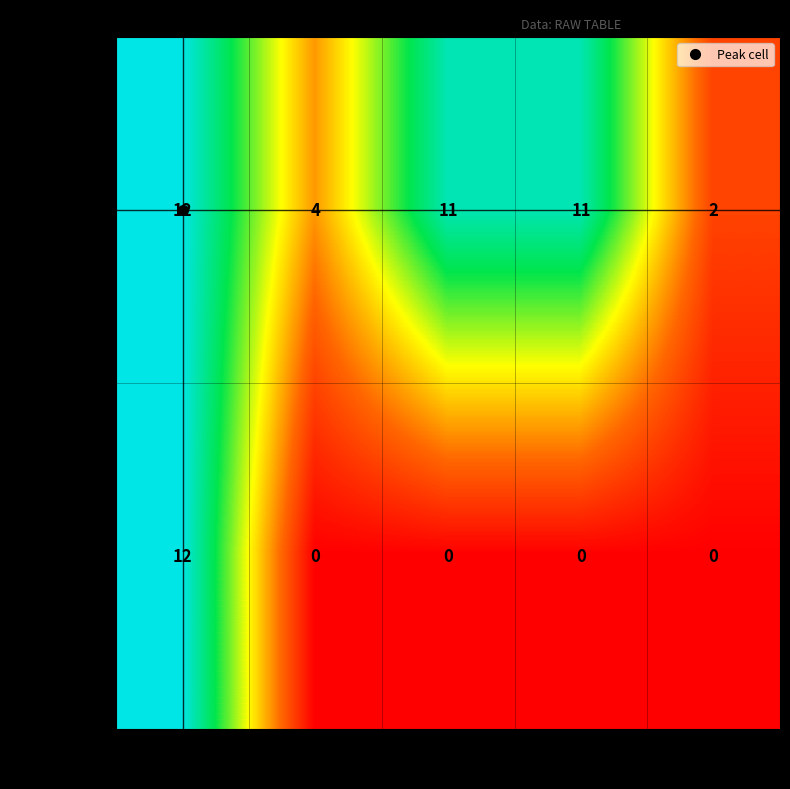

What is the difference between the highest and lowest values at 24?

2